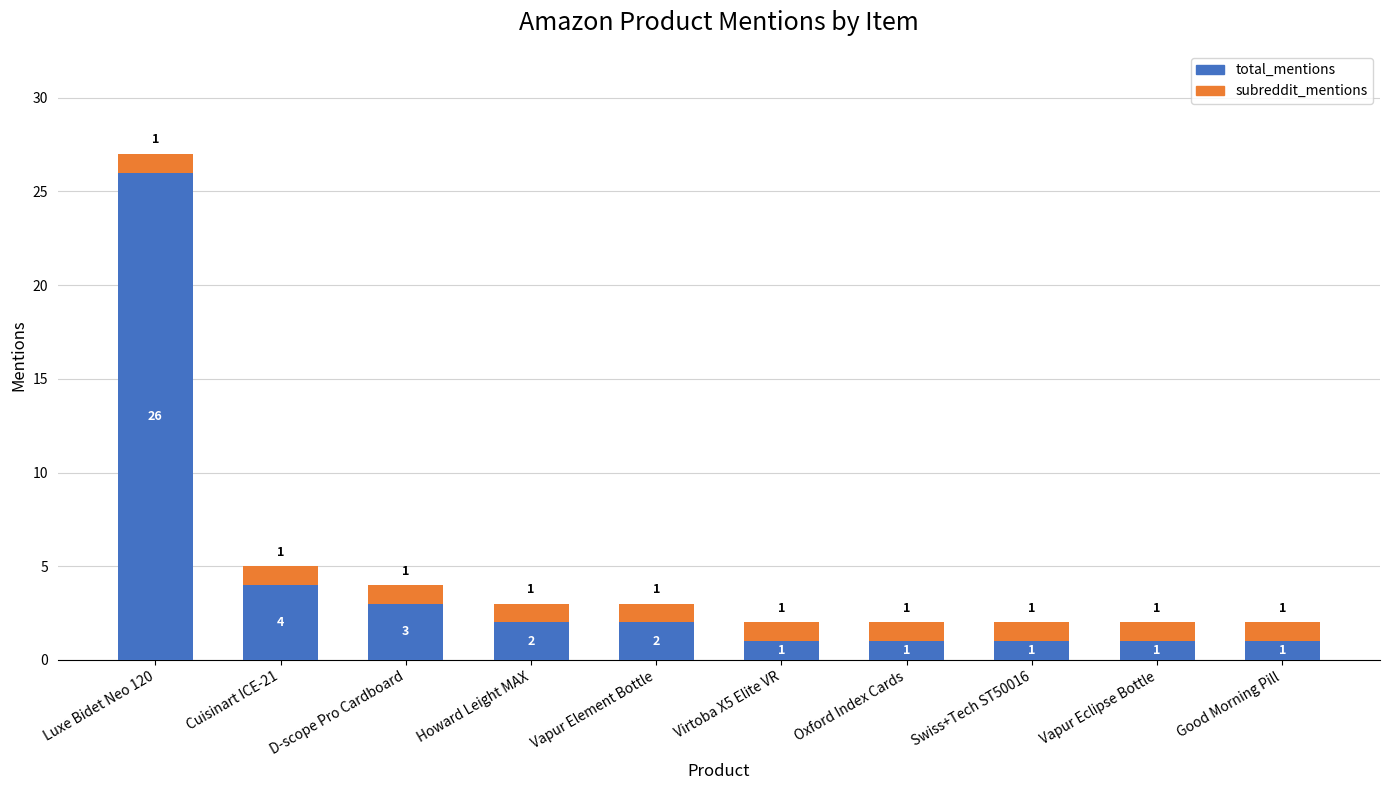

How many bars are there in total?

10